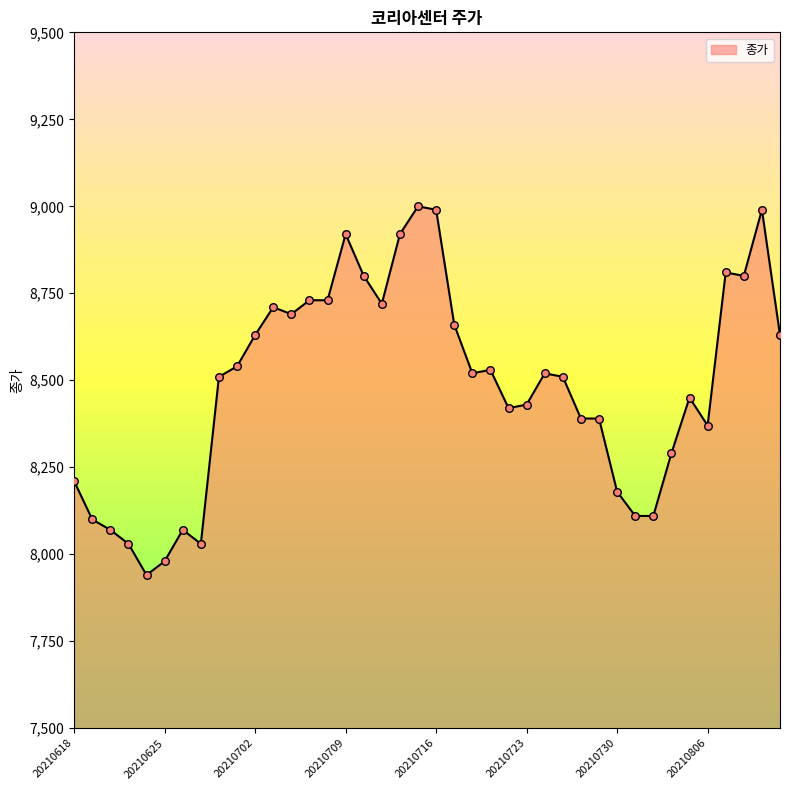

What is the maximum value shown in the chart?

9000